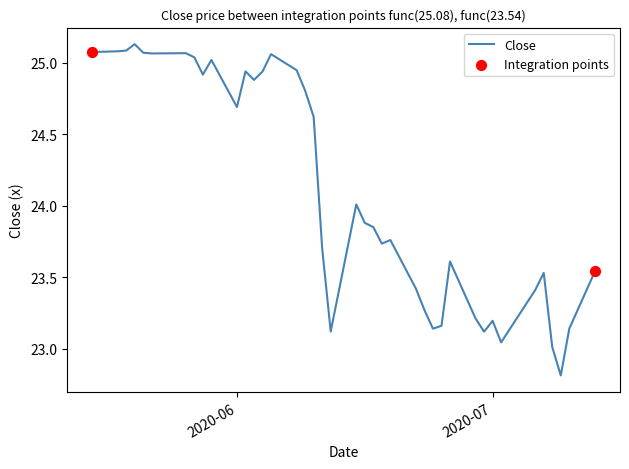

What is the smallest value displayed?

22.8